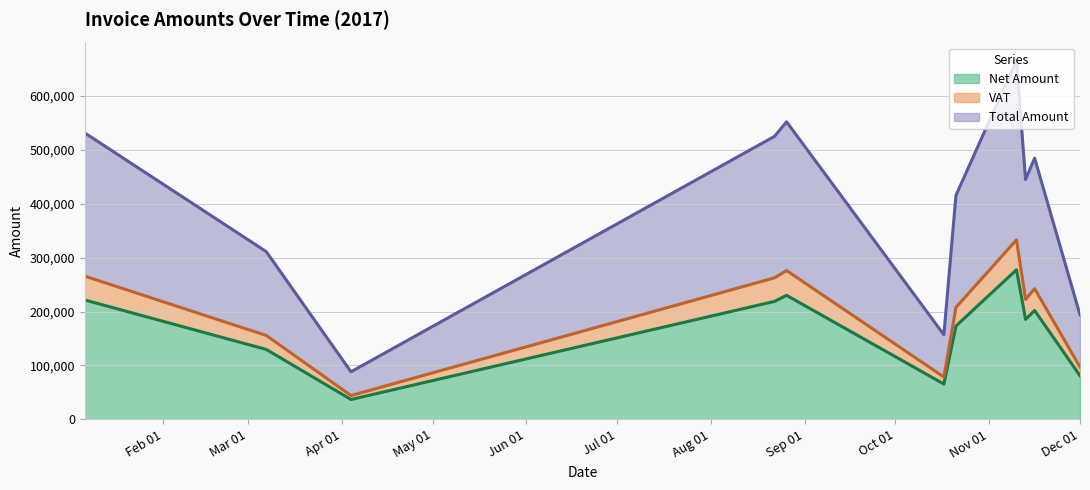

Which series has the largest total across all categories?

Total Amount